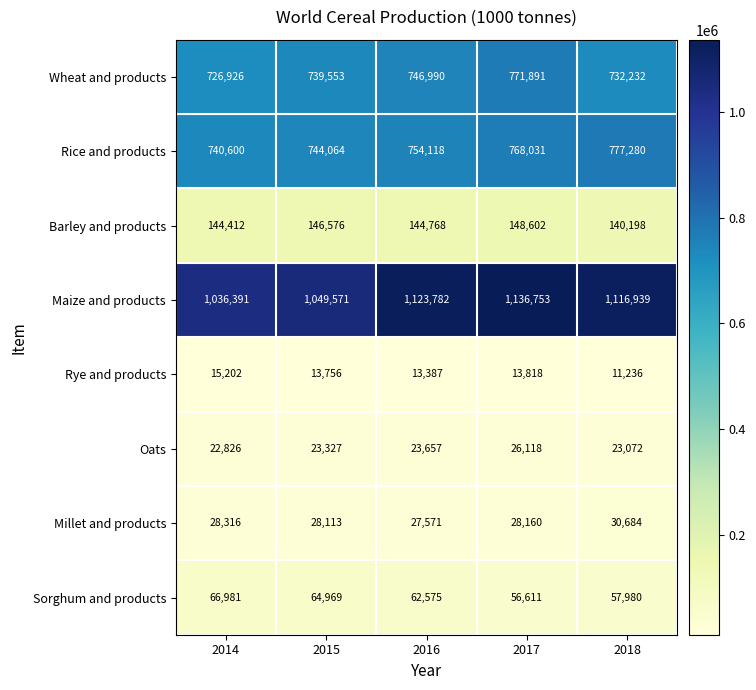

What is the total value across all series at 2015?

2809929